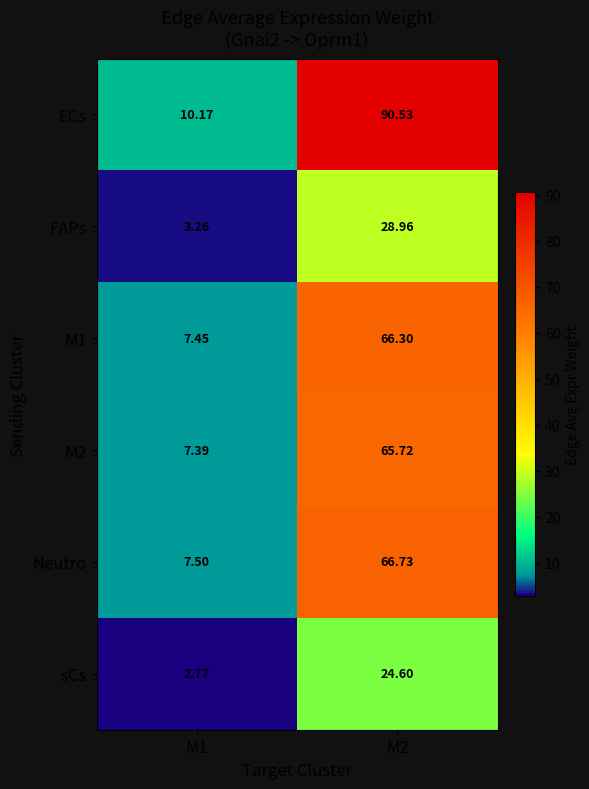

Which series has the largest total across all categories?

ECs